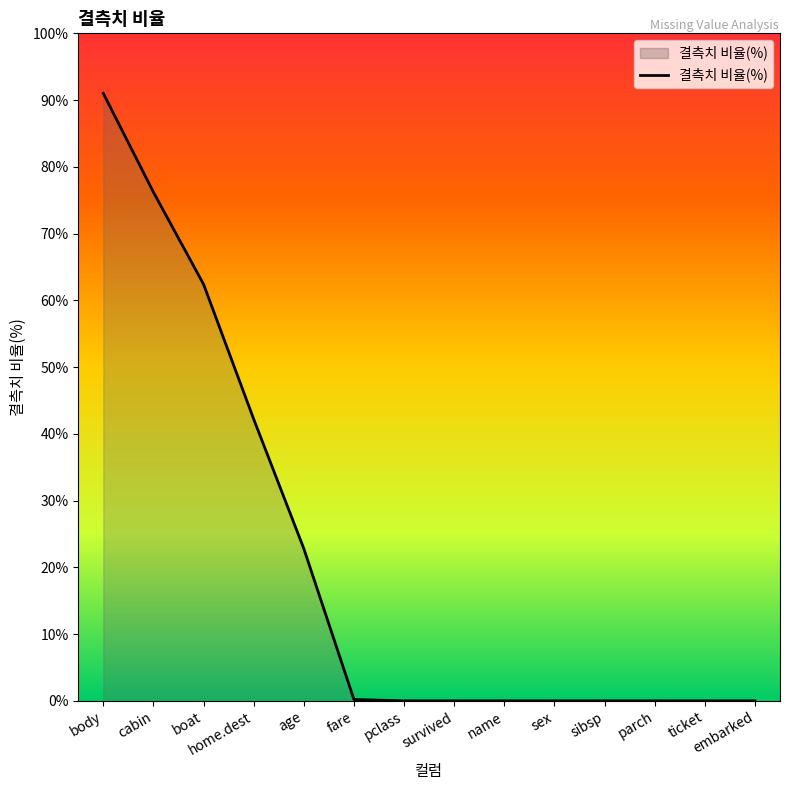

Is it true that the value at cabin is 76.2?

True